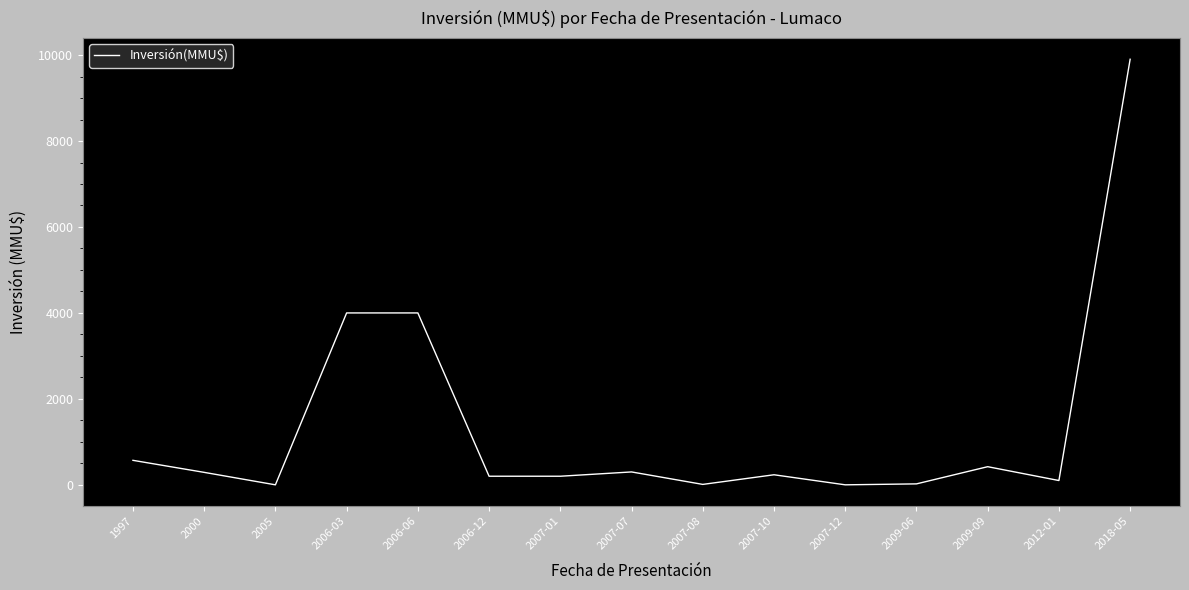

True or false: the data shows 290 at 2000.

True